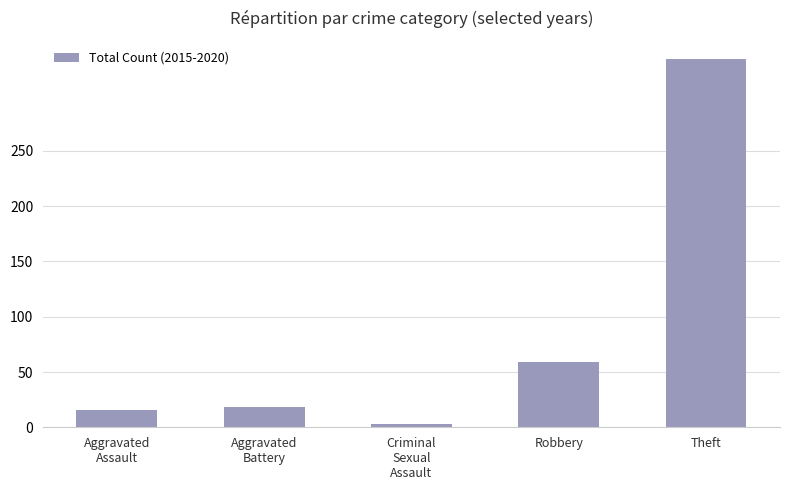

At which label is the value closest to 168?

Robbery